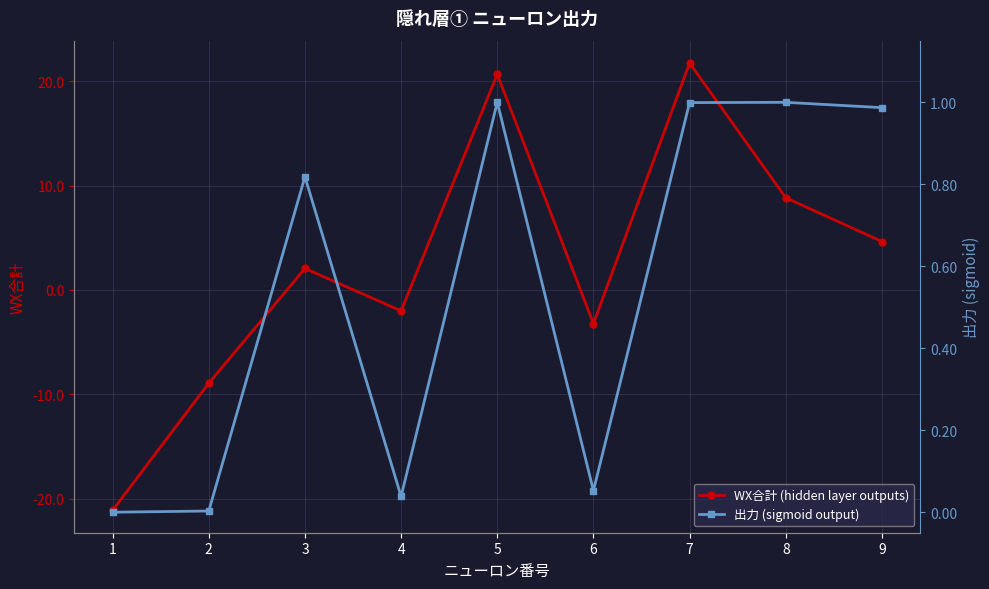

Does the chart display data point markers on the line(s)?

Yes